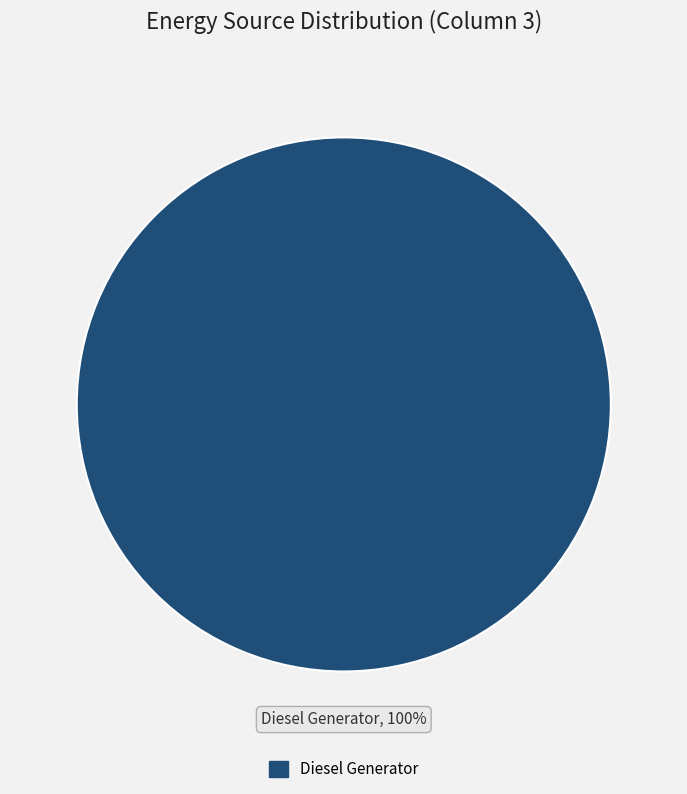

How many segments does this pie chart have?

1